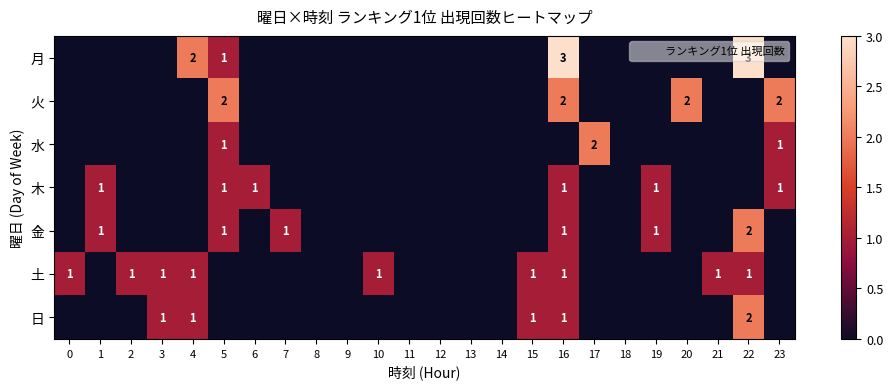

Which series has the largest range (max minus min)?

月